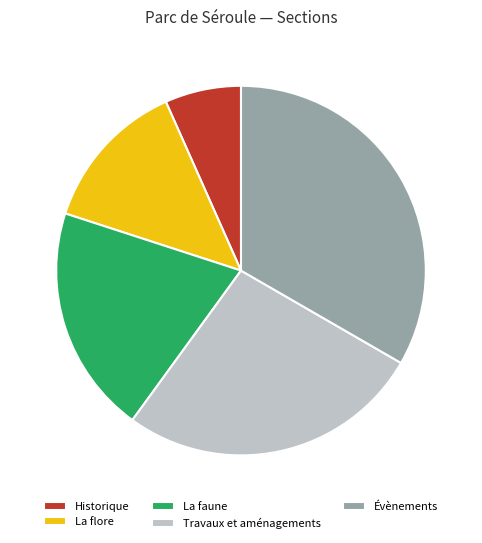

Which slice is the largest?

Évènements